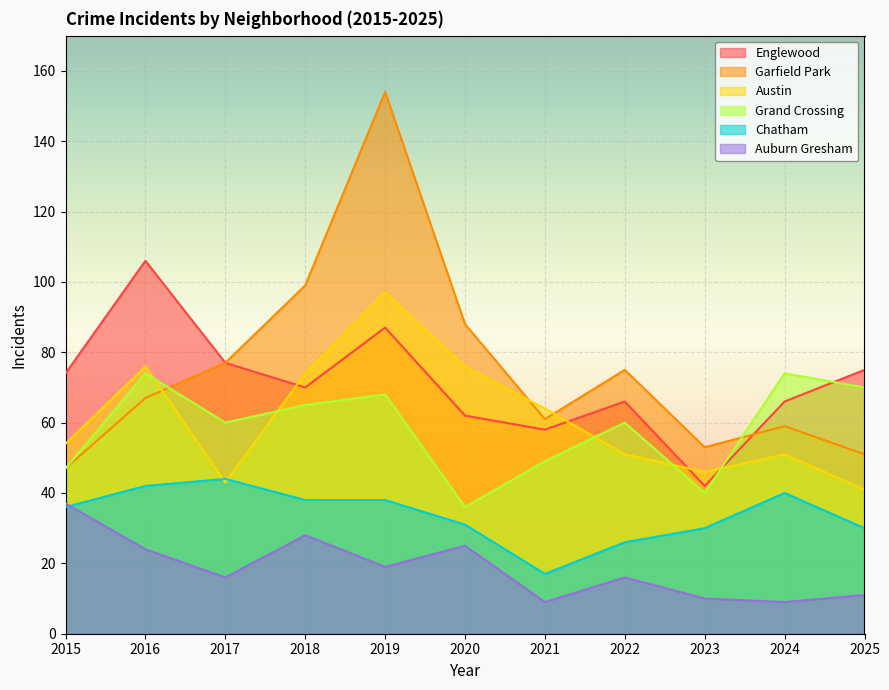

What is the difference between the second highest and minimum values in the Chatham series?

25